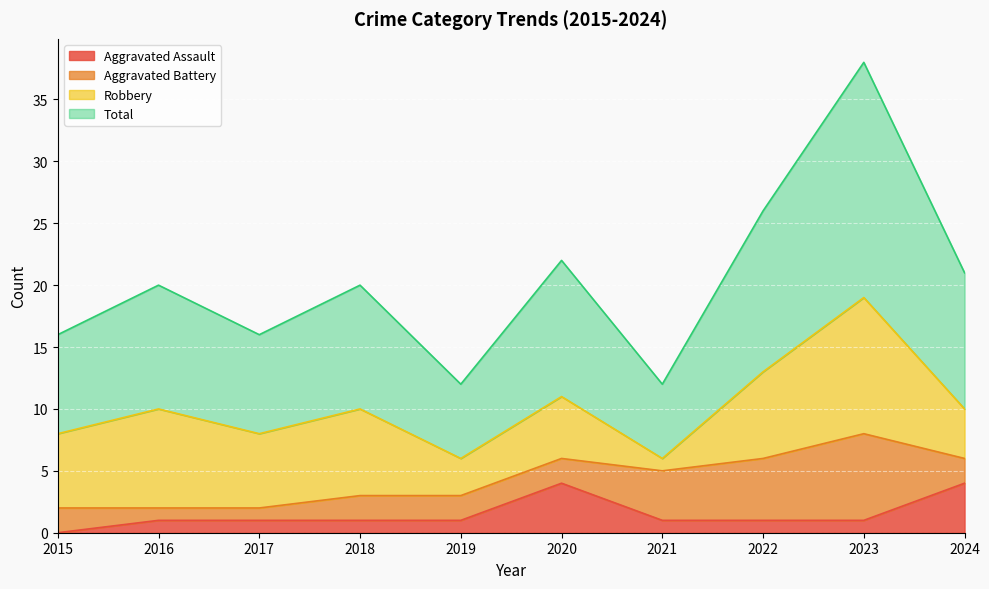

What is the value of the Total point at the 6th from the left?

22